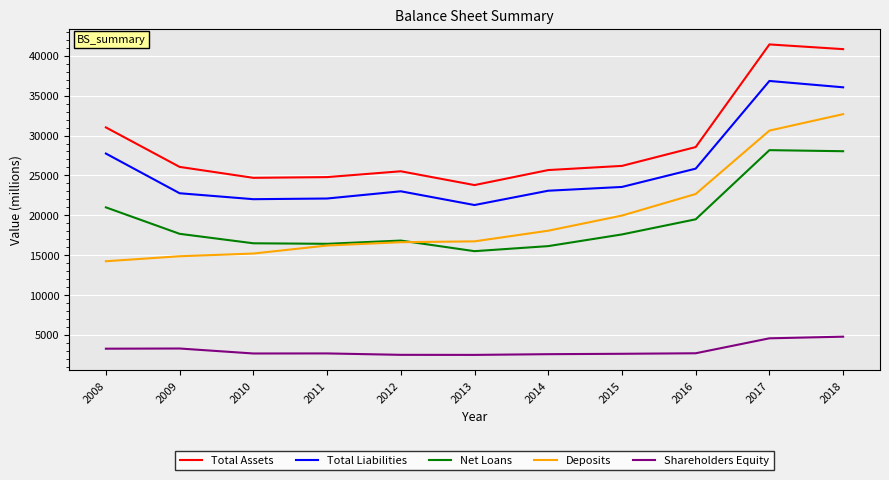

At which label is Total Liabilities closest to 29066?

2008